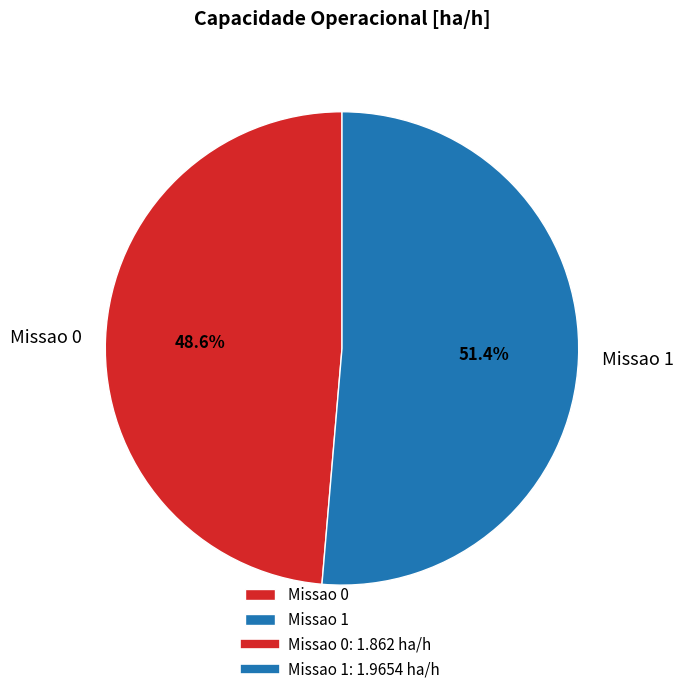

To the nearest percent, what is the combined percentage of Missao 1 and Missao 0?

100%